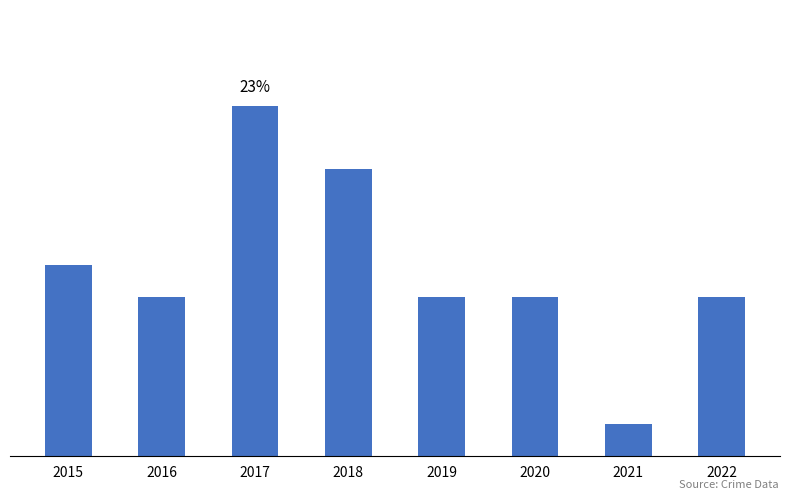

What is the average value?

6